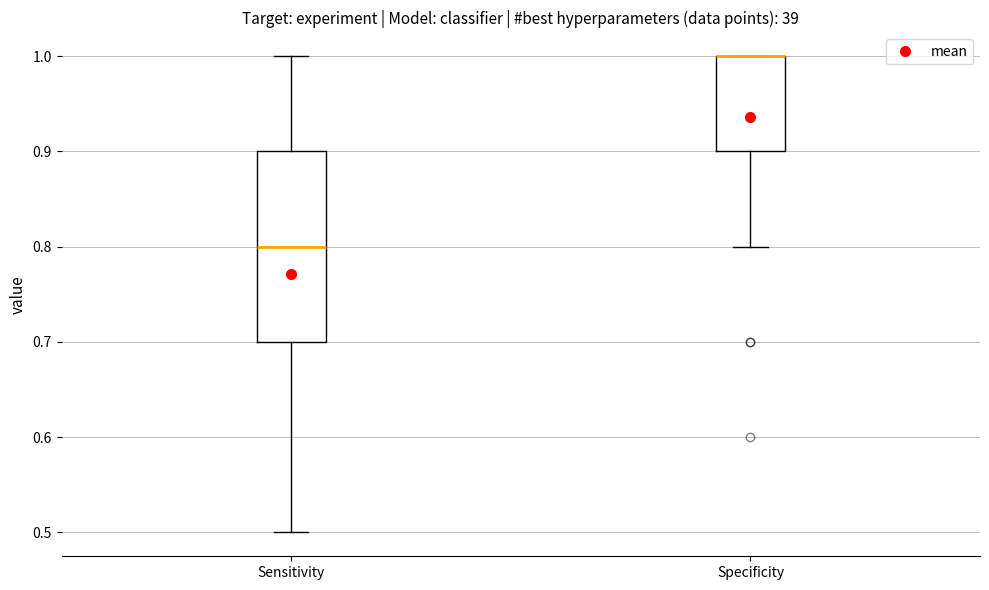

Reading left to right, transcribe this box plot: for each box, give where its median line is, the range the box spans, and where its two whiskers end, as read against the y-axis. The values are not printed on the chart, so give them approximately, as read against the axis.

Sensitivity: median 0.8, box 0.7 to 0.9, whiskers 0.5 to 1.0
Specificity: median 1.0 (drawn on the box's upper edge), box 0.9 to 1.0, whiskers 0.8 to 1.0